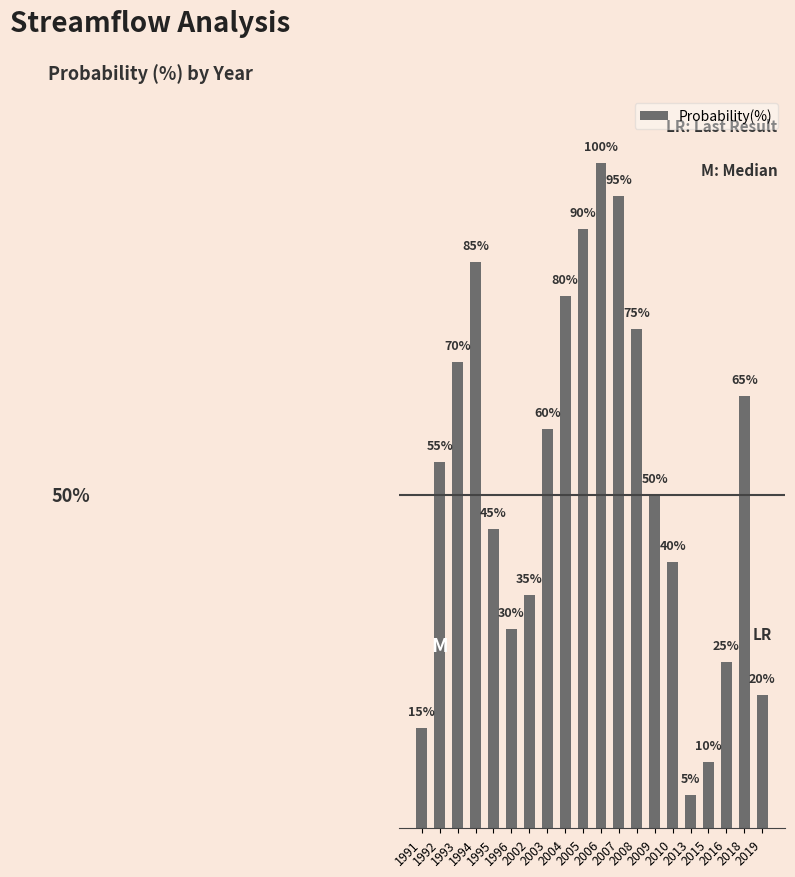

Read the value at 1992, to the nearest 10.

60